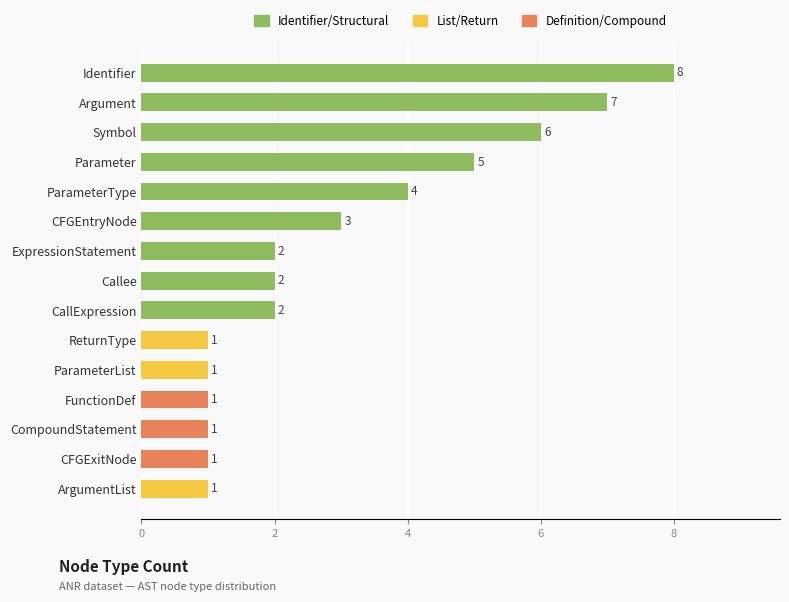

Where is the data nearest to the value 4?

ParameterType